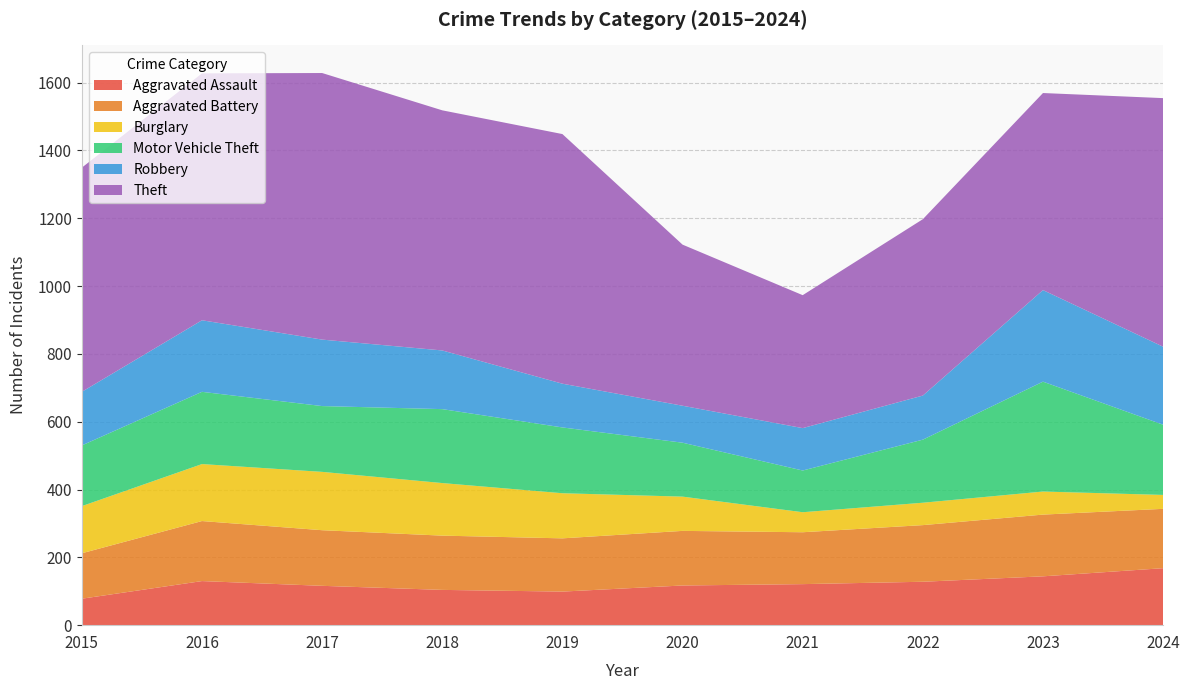

Reading right to left, list all the values displayed in this chart.

Aggravated Assault: 168	144	128	121	117	99	104	116	130	78
Aggravated Battery: 175	182	167	153	161	157	160	164	177	134
Burglary: 41	68	66	59	101	133	155	172	168	139
Motor Vehicle Theft: 207	324	186	123	159	194	218	194	213	179
Robbery: 230	270	130	125	109	129	173	196	211	158
Theft: 733	581	520	392	475	736	708	786	728	661